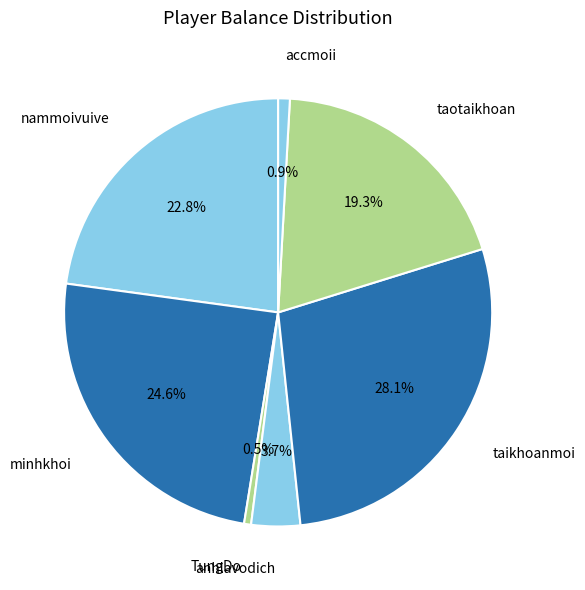

What percentage is the anhlavodich slice, to the nearest percent?

4%